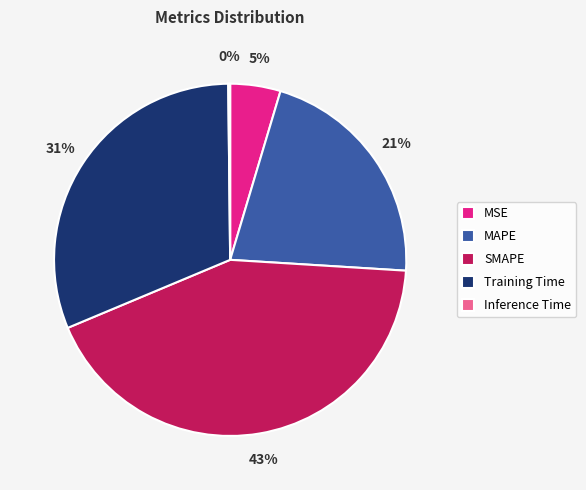

To the nearest percent, what percentage of the pie is MSE?

5%